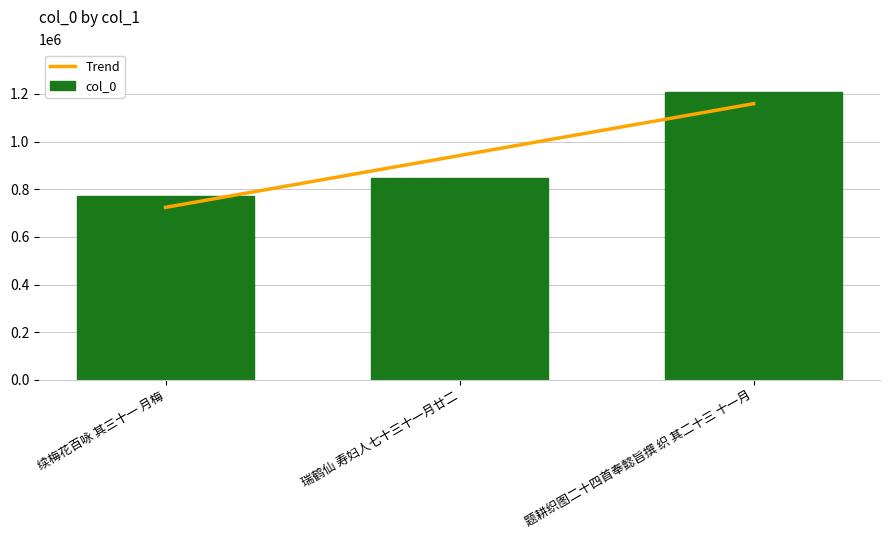

What is the sum of all values?

2824721